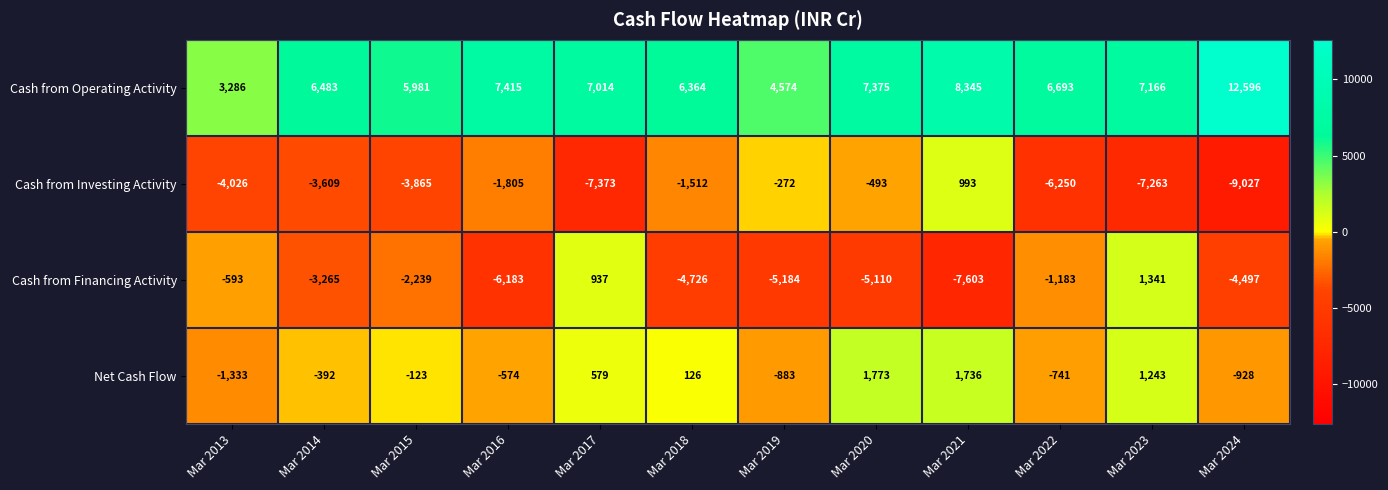

Which series has the largest total across all categories?

Cash from Operating Activity